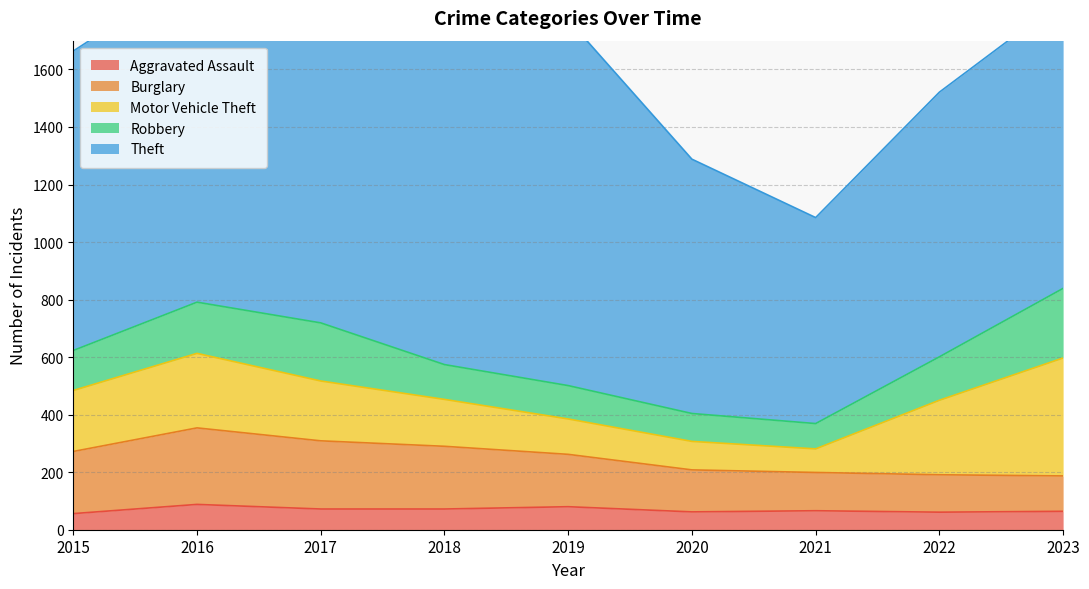

How many interior local peaks does the Burglary series have?

1